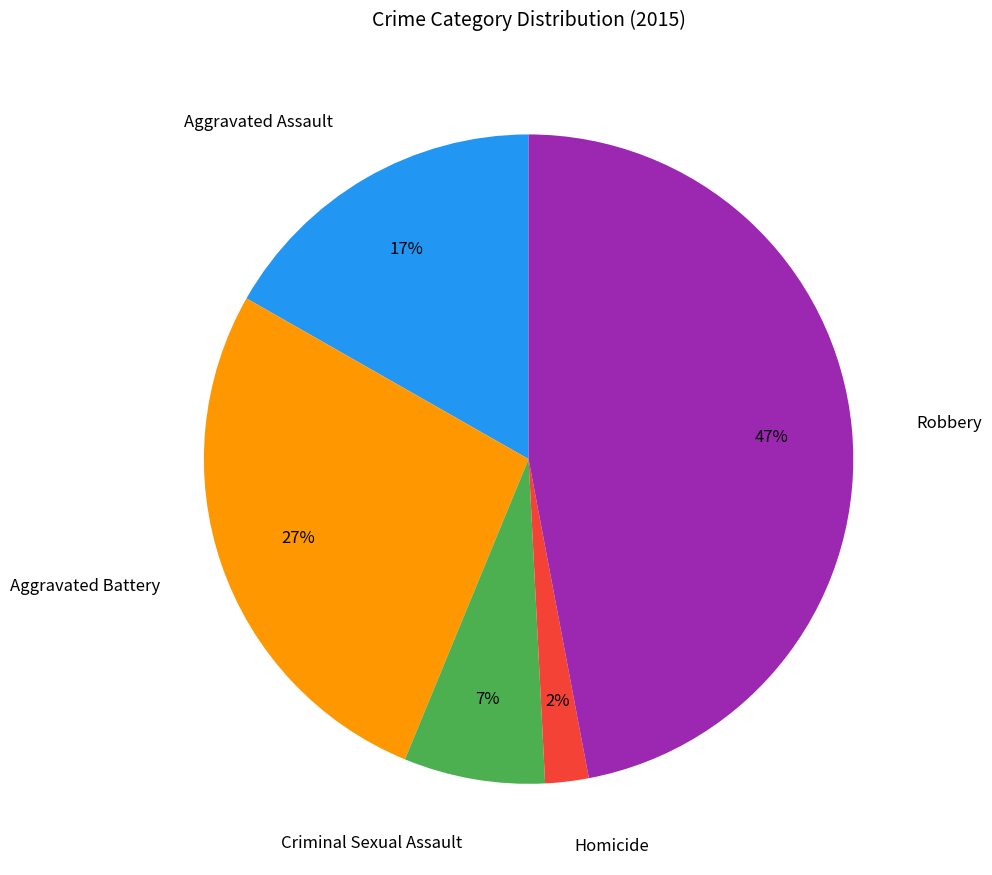

How many slices are in this pie chart?

5